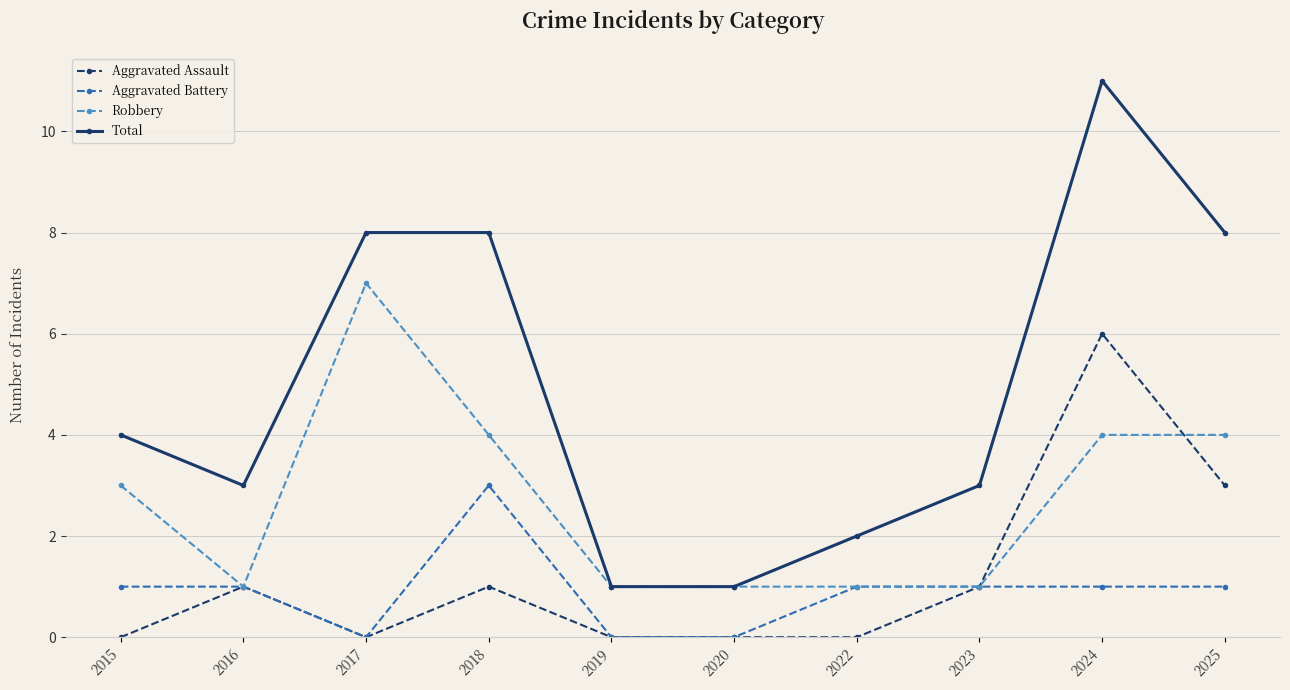

List the series in order of their peak value, highest first.

Total, Robbery, Aggravated Assault, Aggravated Battery